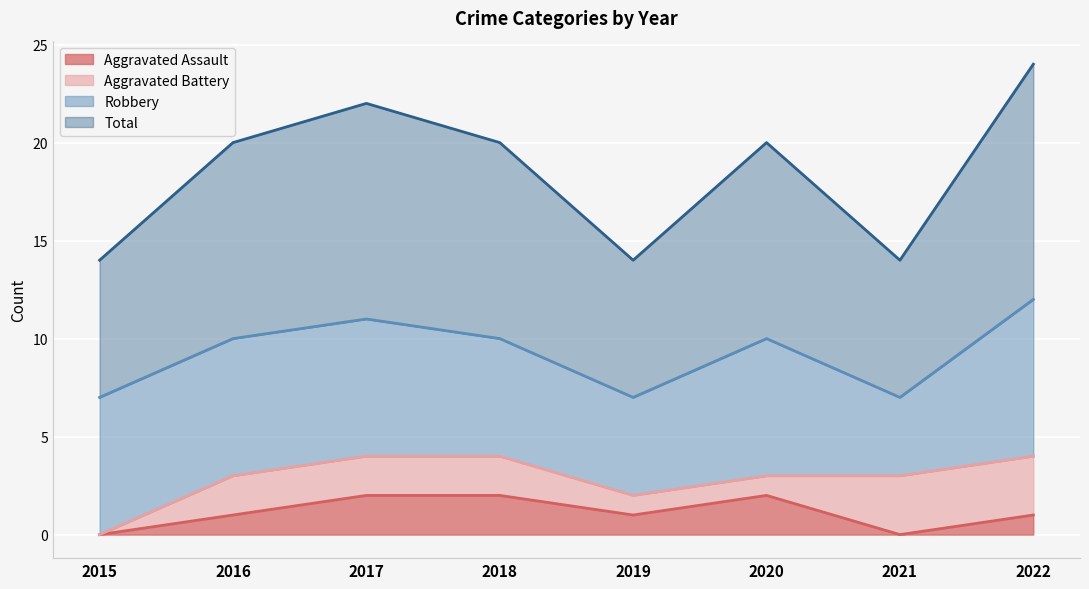

List the labels in order of Aggravated Assault value, largest first.

2017, 2018, 2020, 2016, 2019, 2022, 2015, 2021